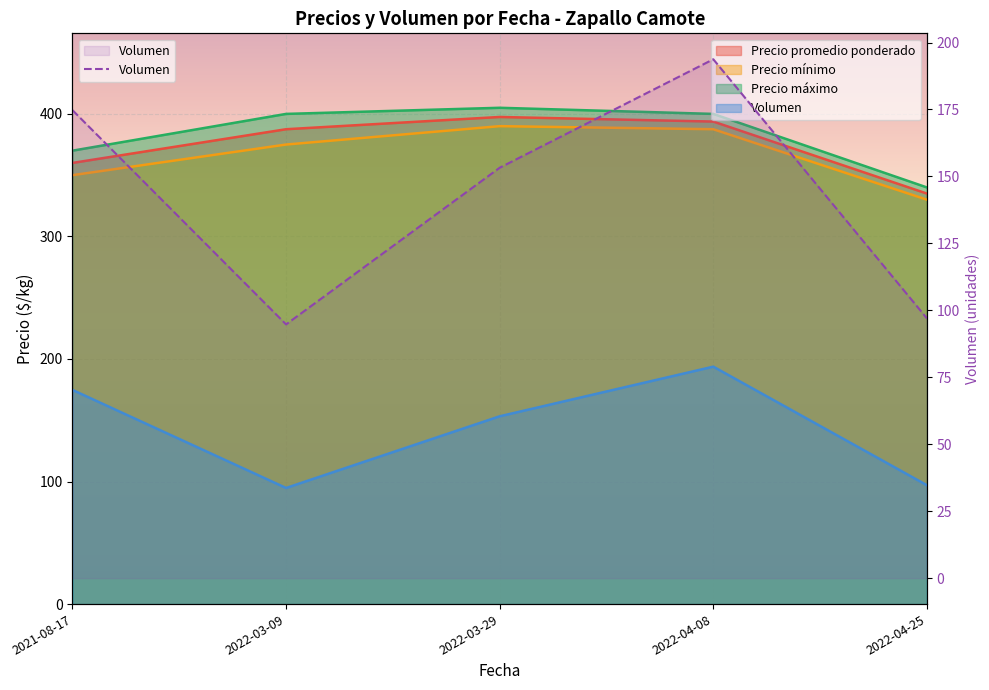

What is the value of the 1st point from the left?

174.8